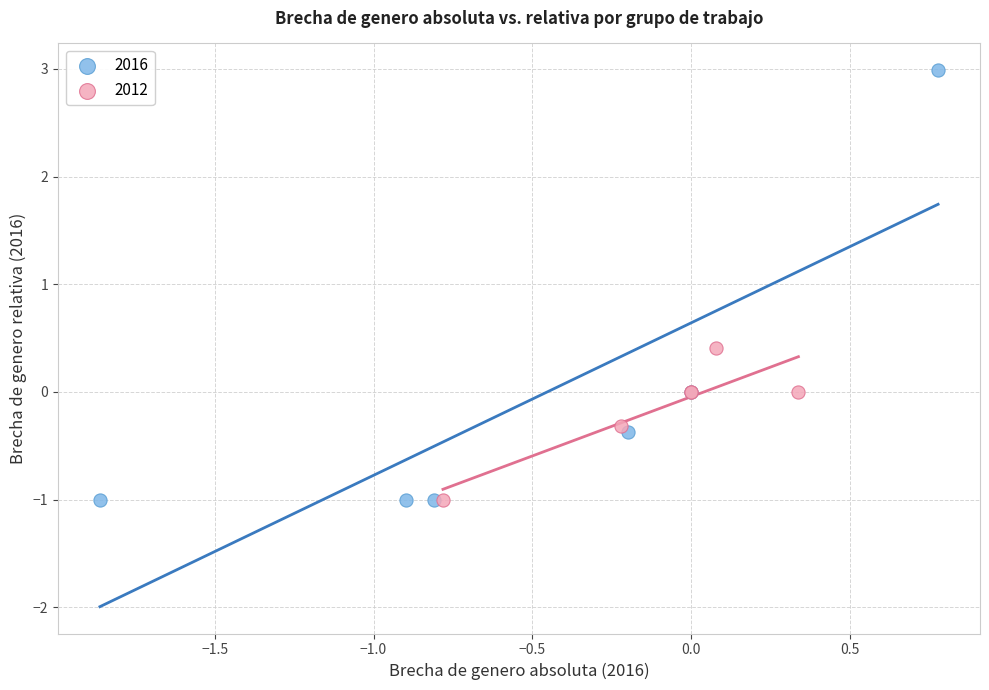

Which series reaches the maximum Y coordinate?

2016